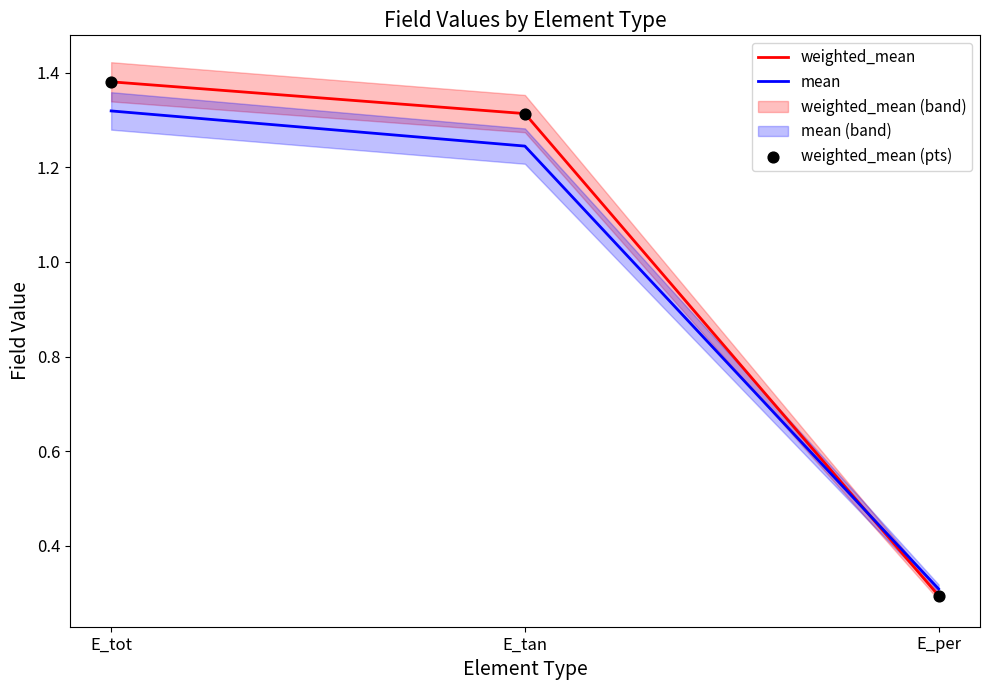

Which series has the widest spread of Y values?

weighted_mean